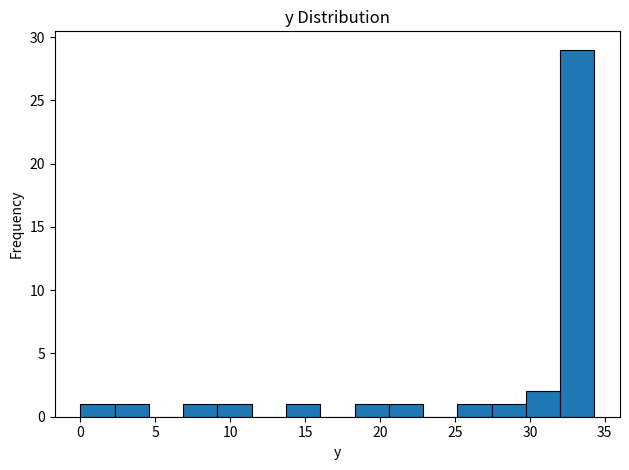

Reading left to right, list every bar in this chart as the range it spans on the x-axis followed by its height. Neither the bar edges nor the heights are printed on the chart, so give them approximately, as read against the axes.

0.0 to 2.5: 1
2.5 to 4.5: 1
4.5 to 7.0: 0
7.0 to 9.0: 1
9.0 to 11.5: 1
11.5 to 13.5: 0
13.5 to 16.0: 1
16.0 to 18.5: 0
18.5 to 20.5: 1
20.5 to 23.0: 1
23.0 to 25.0: 0
25.0 to 27.5: 1
27.5 to 29.5: 1
29.5 to 32.0: 2
32.0 to 34.5: 29